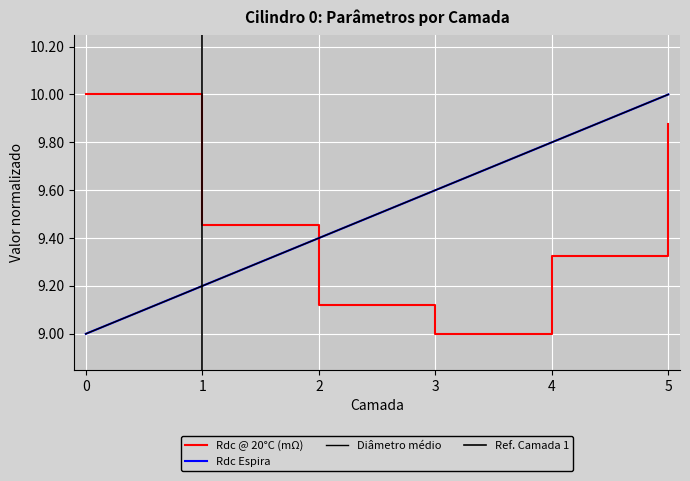

How many lines are shown in the chart?

3